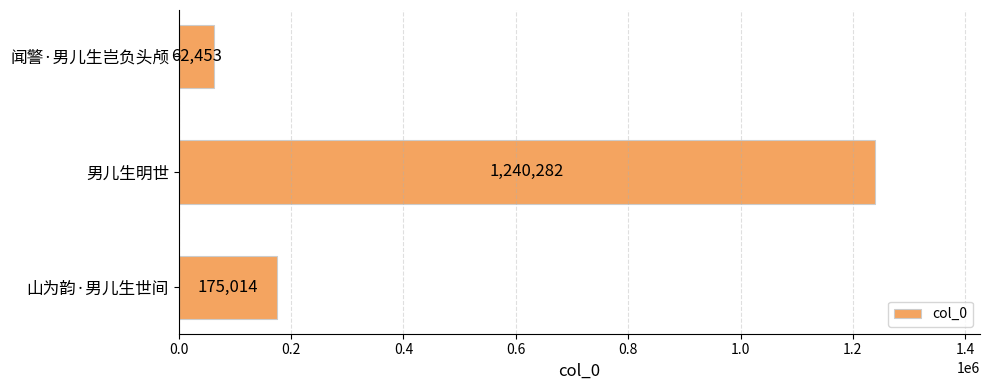

Is it true that the value at 山为韵·男儿生世间 is 233049?

False